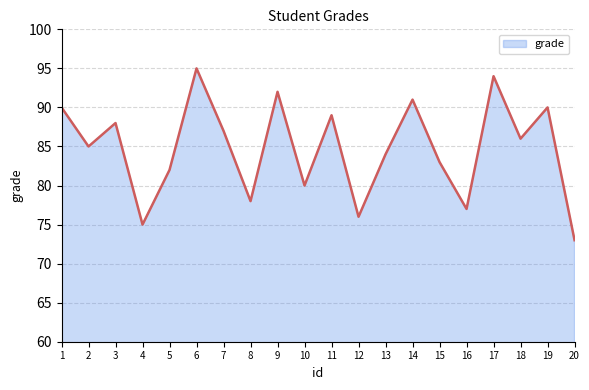

How many lines are shown in the chart?

1